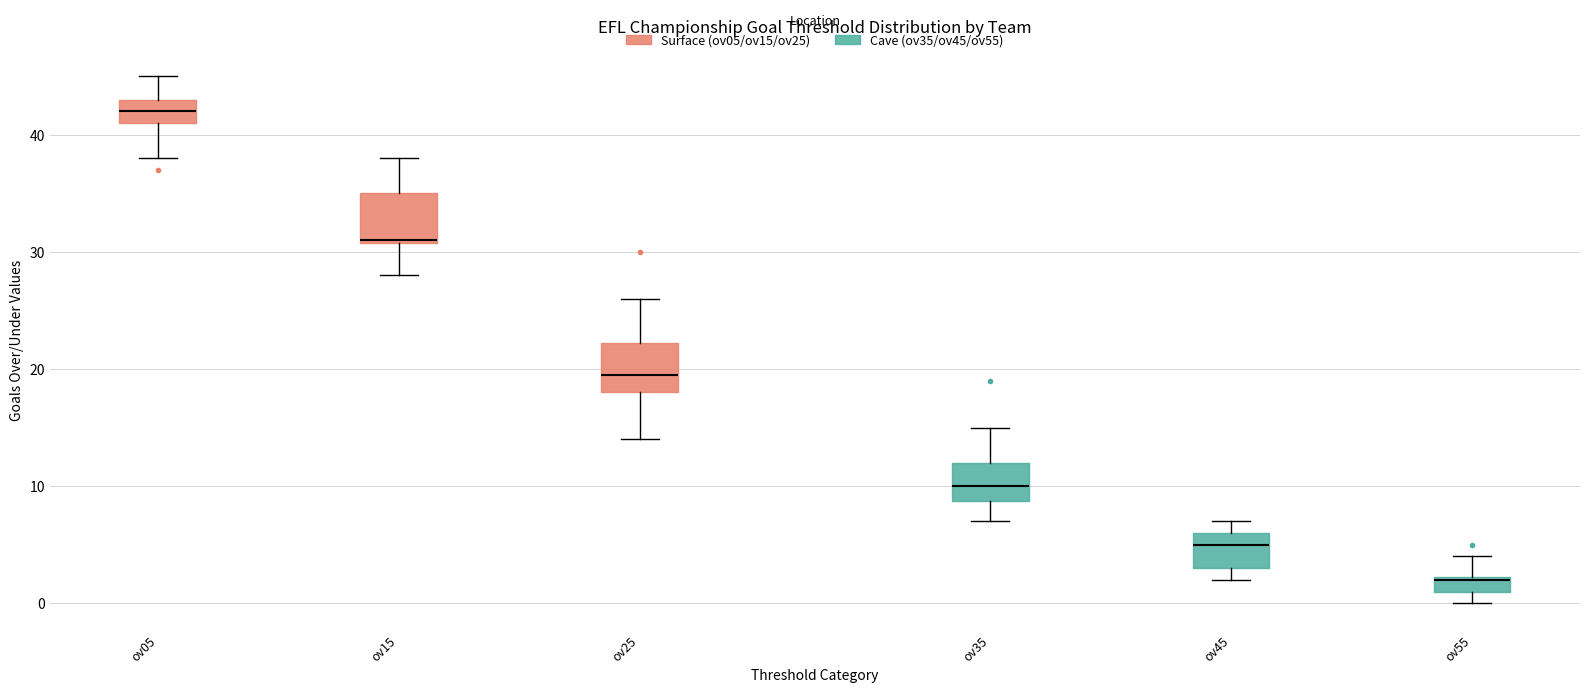

Where does the median line of the box for ov05 sit on the y-axis? The values are not printed on the chart, so give them approximately, as read against the axis.

42